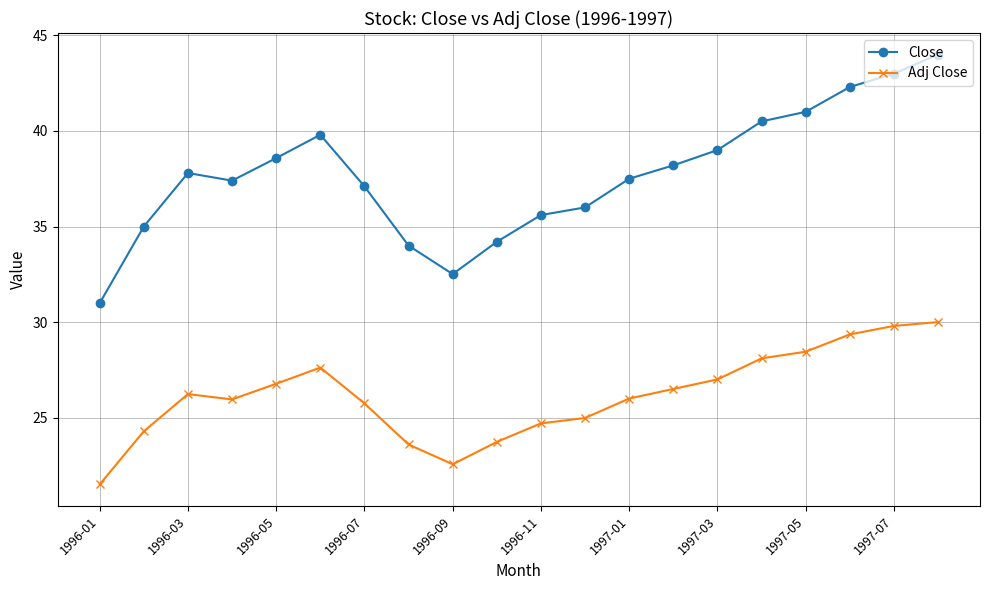

What is the value of the Adj Close point at the 10th from the left?

23.7